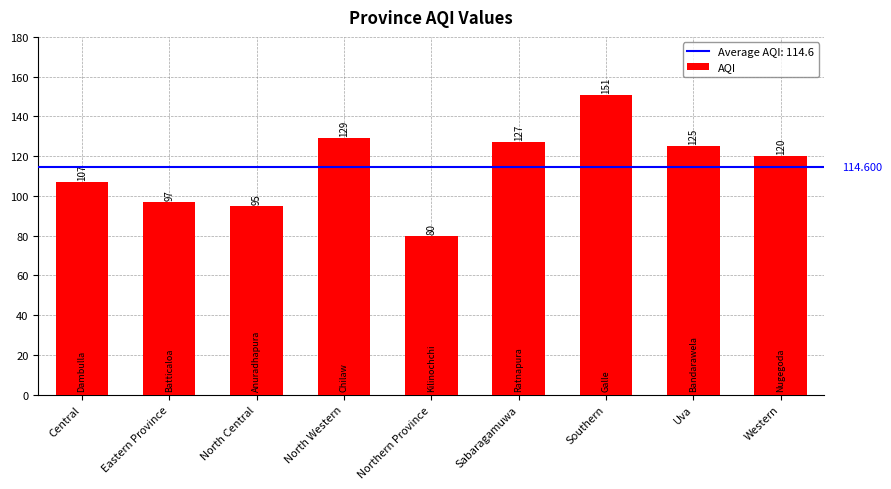

What is the greatest value displayed?

151